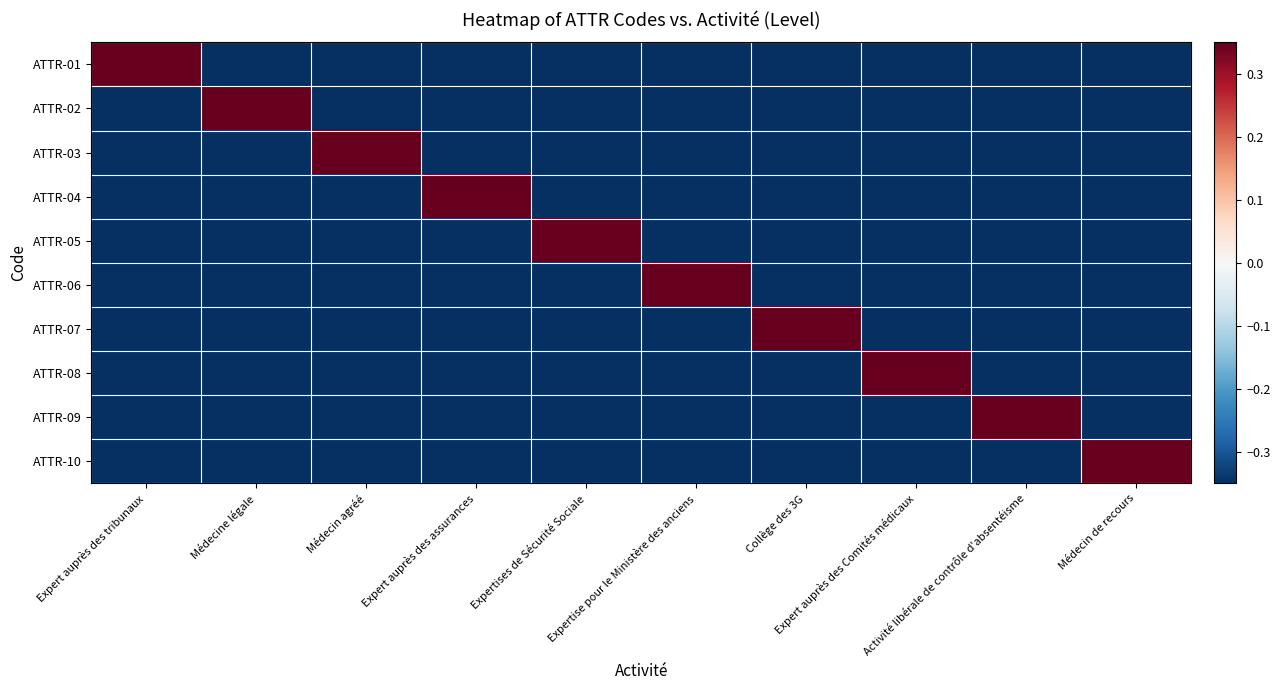

Which series changed the most between Médecine légale and Activité libérale de contrôle d'absentéisme?

ATTR-02